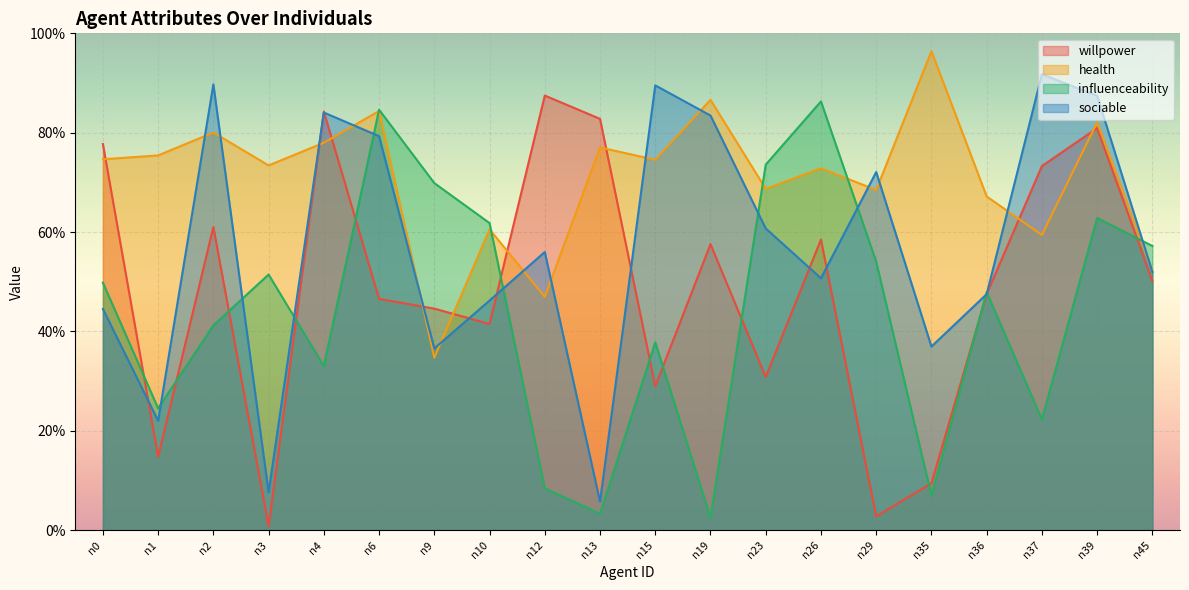

What is the sum of the influenceability values at n15 and n4?

0.7